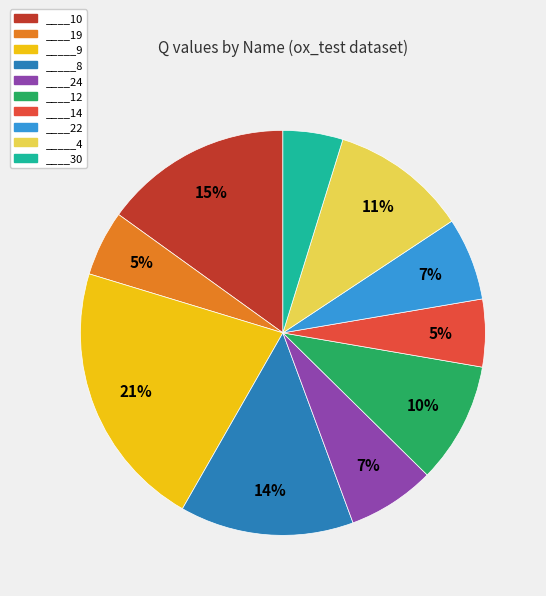

Is ____24 the majority of the pie?

No